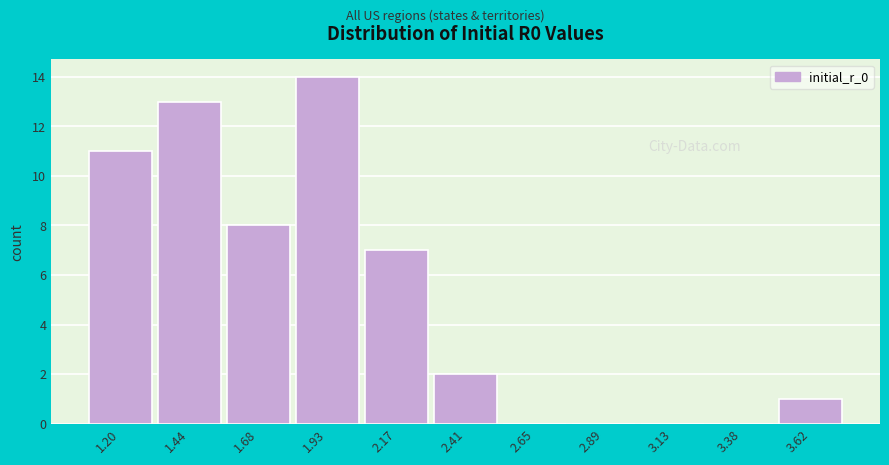

Reading right to left, extract all data points from this chart.

3.62=1	3.38=0	3.13=0	2.89=0	2.65=0	2.41=2	2.17=7	1.93=14	1.68=8	1.44=13	1.20=11